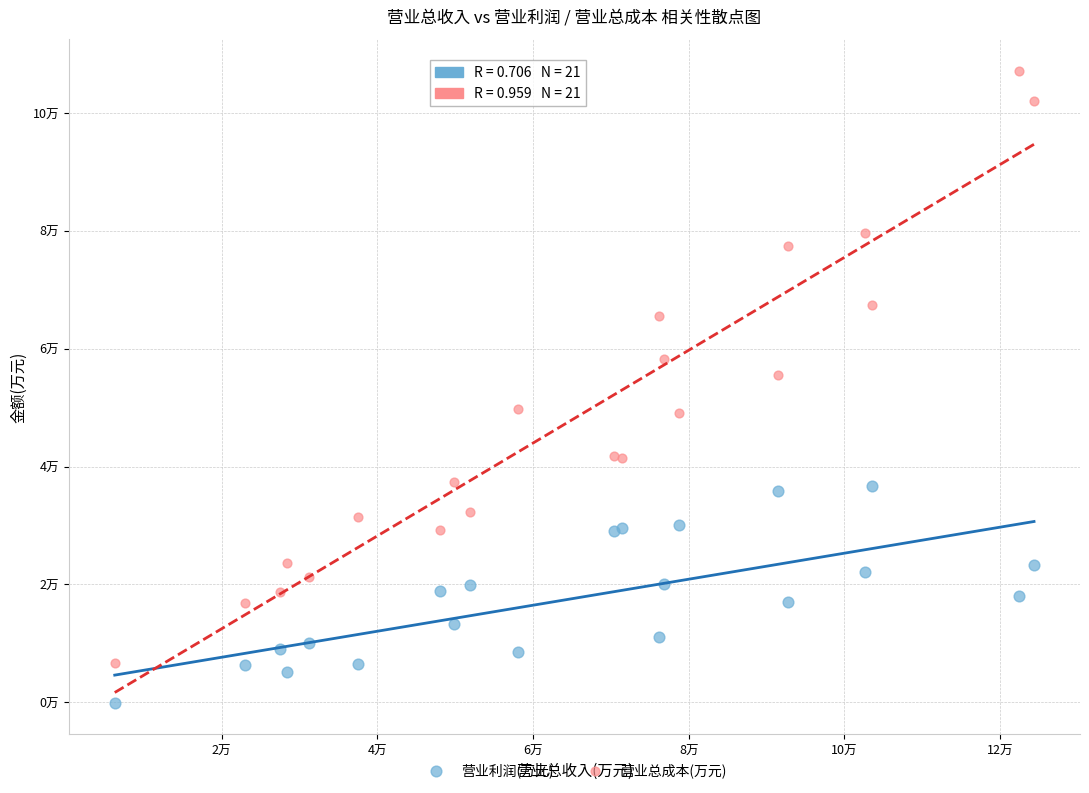

Which series contains the lowest Y value?

营业利润(万元)